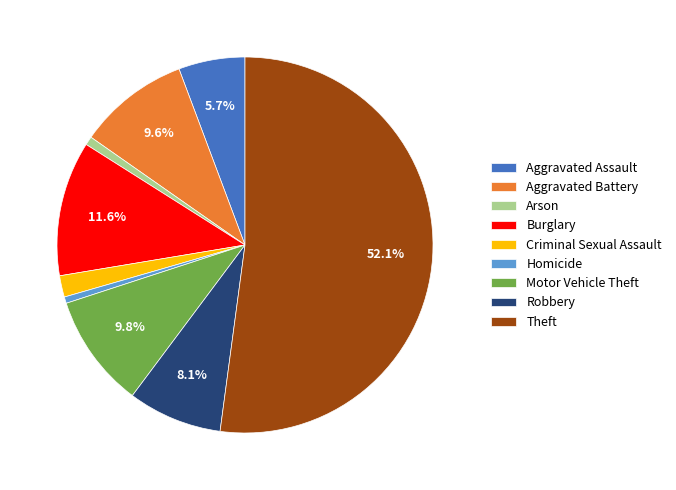

What percentage do Aggravated Battery and Burglary together represent?

21.2%